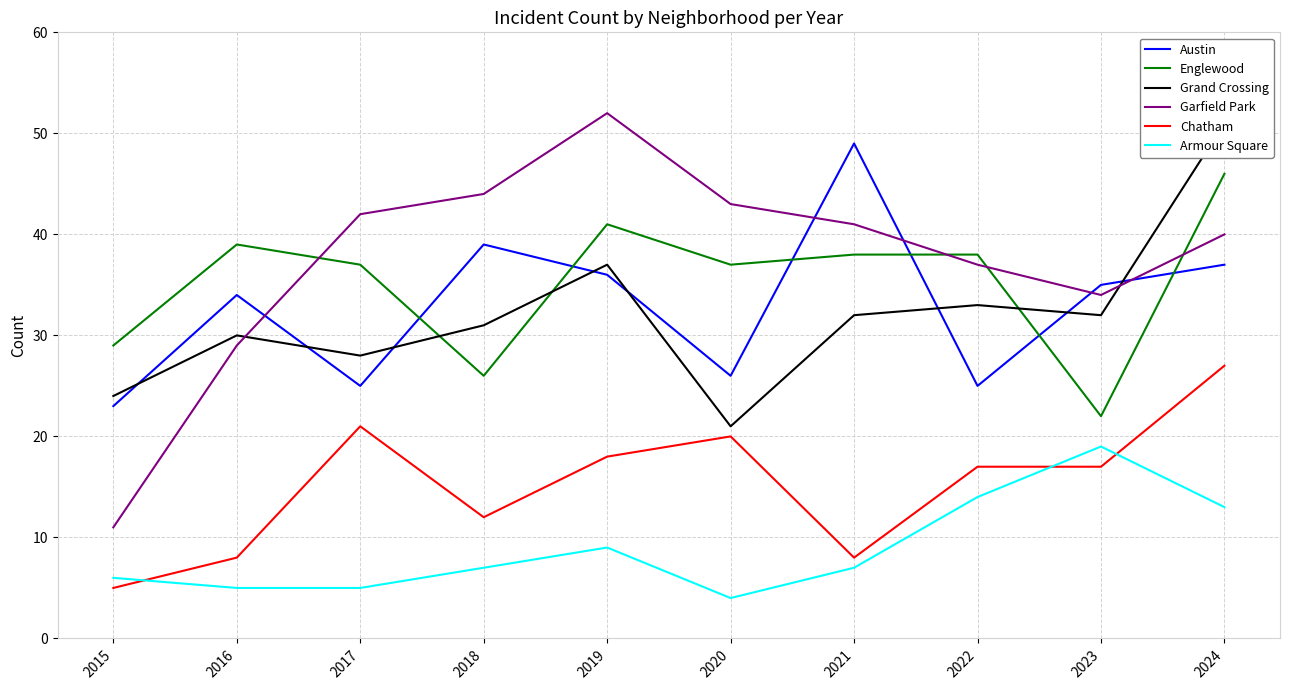

At how many categories does at least one series exceed 5?

10